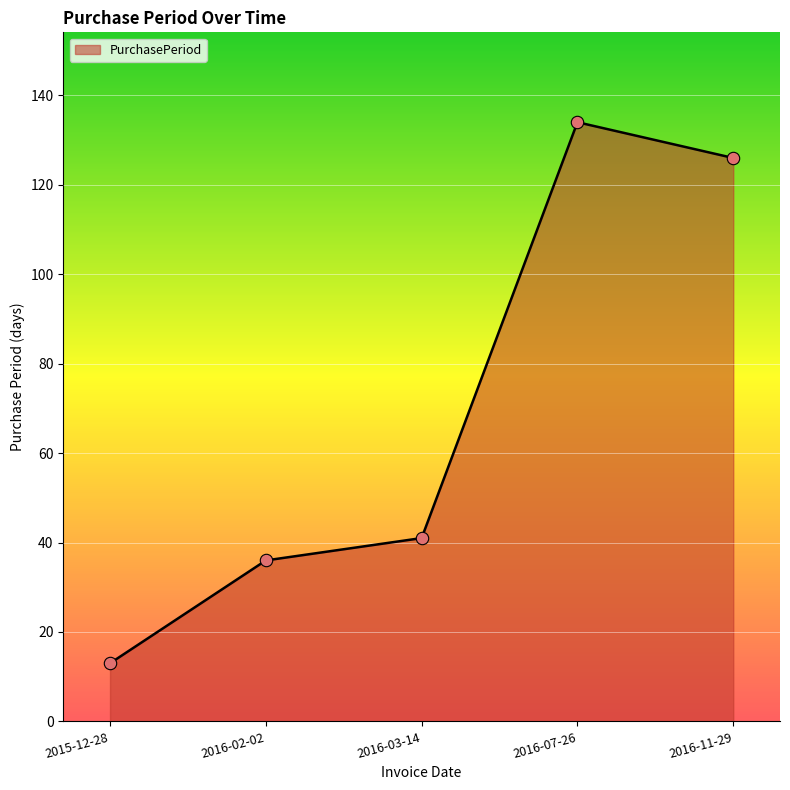

Between 2016-03-14 and 2015-12-28, which is larger?

2016-03-14